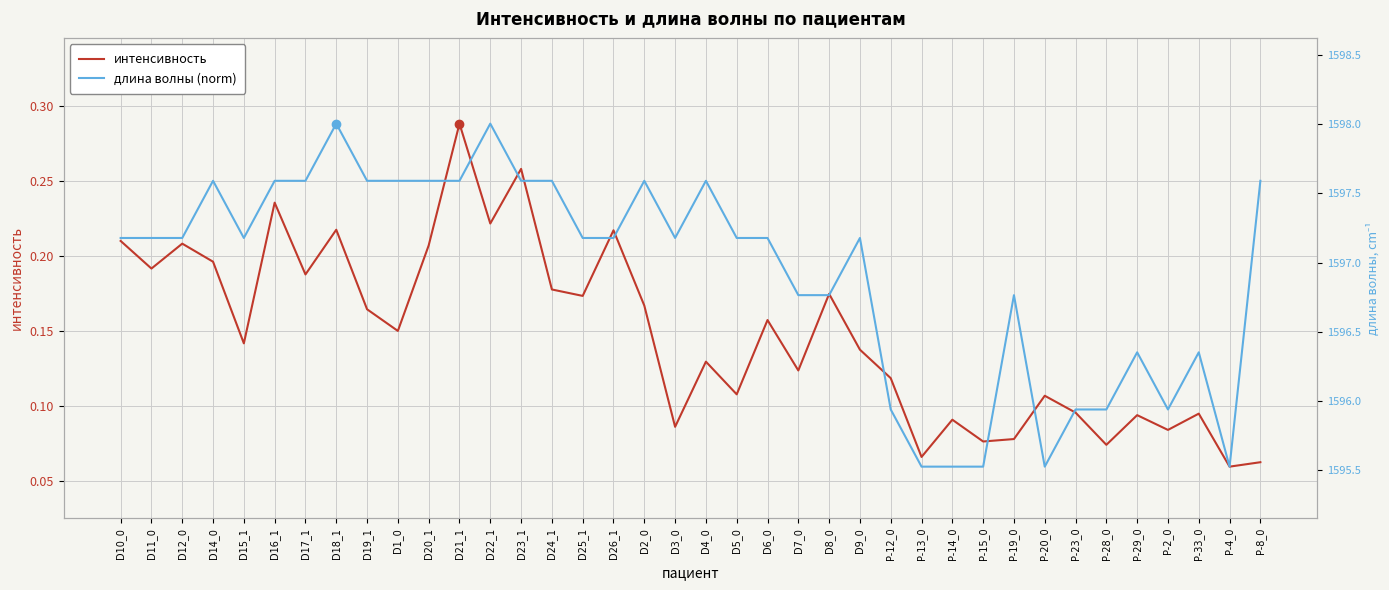

List the series in order of their overall mean, highest first.

длина волны (norm), интенсивность